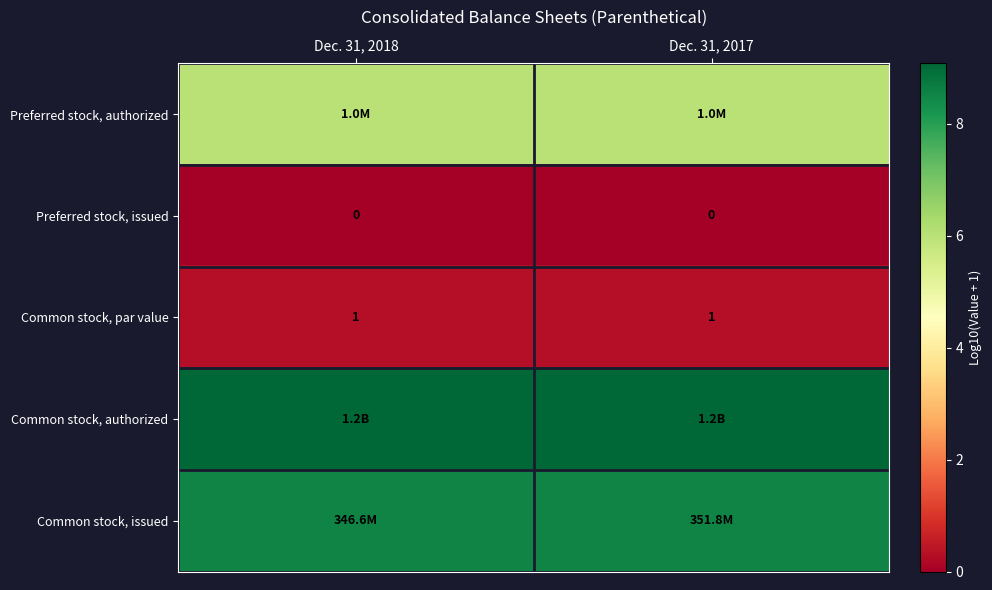

The Common stock, authorized series shows 13.7 at Dec. 31, 2018. True or false?

False